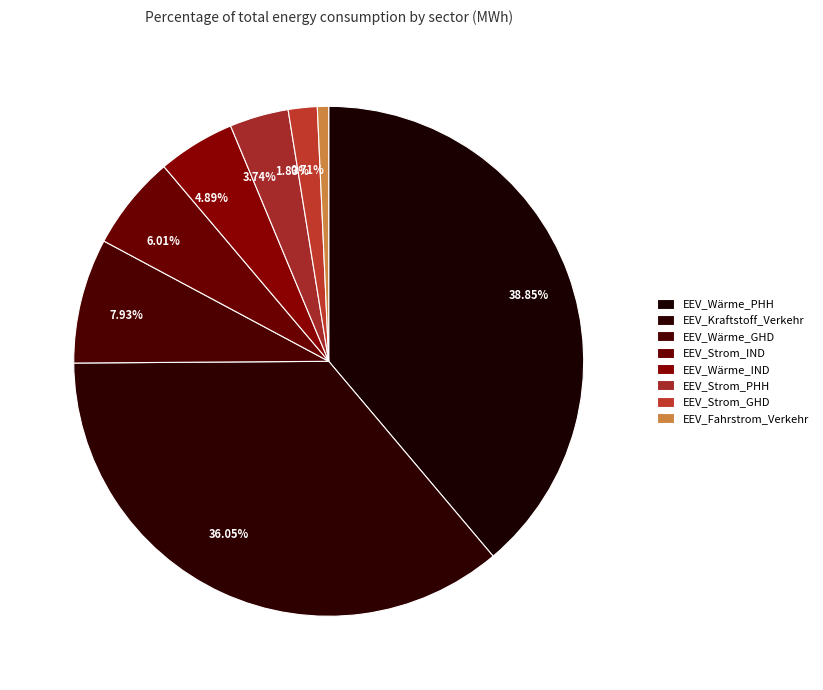

To the nearest percent, what is the average slice percentage?

12%